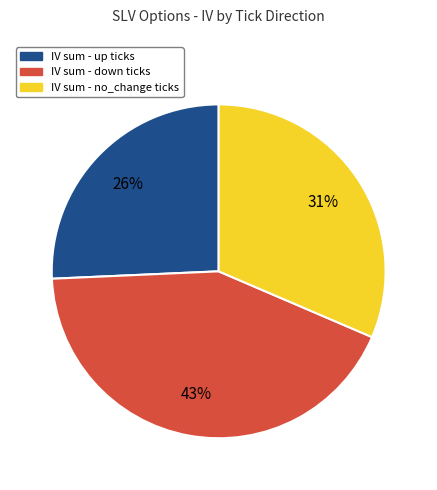

To the nearest percent, what is the difference between the largest and smallest slice percentages?

17%